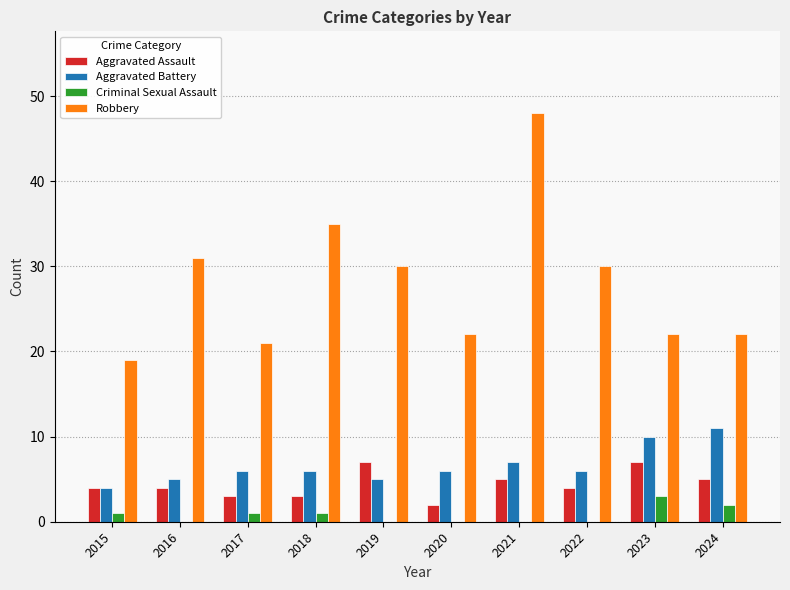

Count the number of data series in this chart.

4